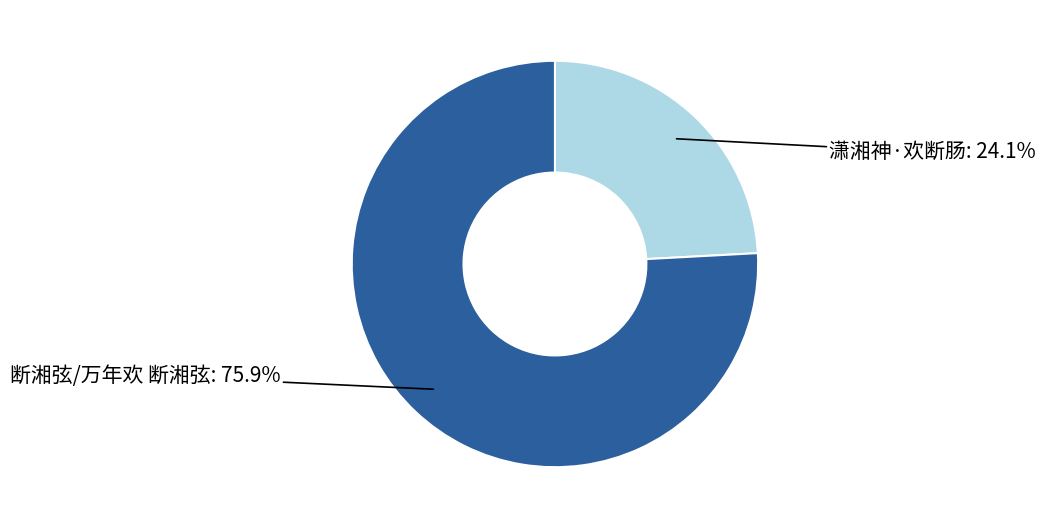

Does any single category account for the majority?

Yes